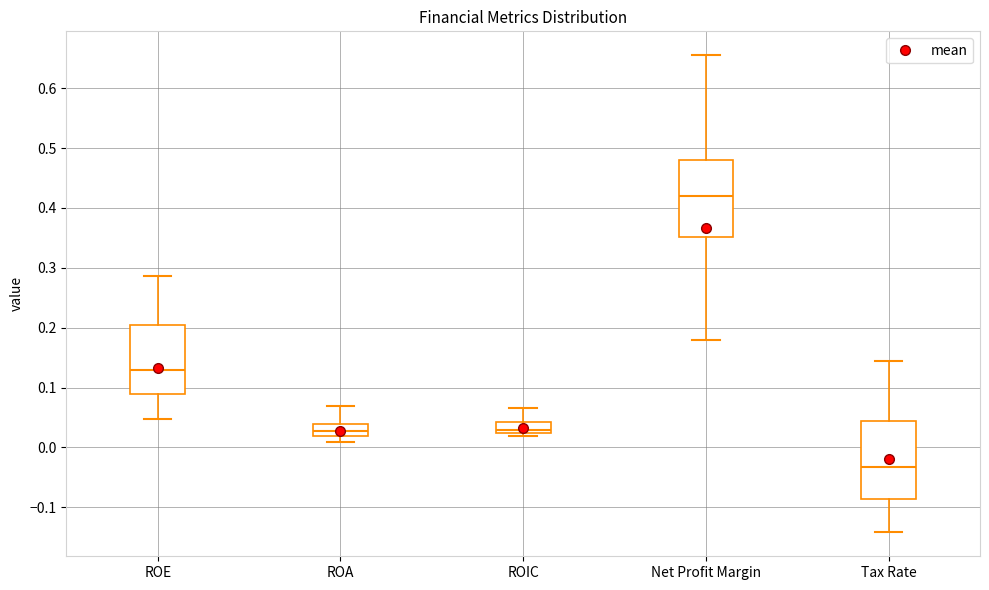

Where is the upper edge of the box for ROA on the y-axis? The values are not printed on the chart, so give them approximately, as read against the axis.

0.04